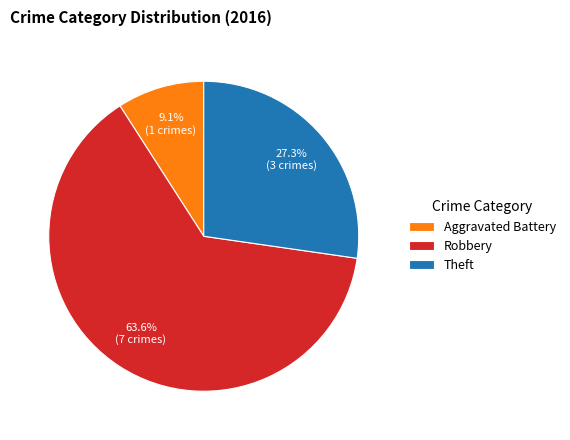

Which slice is the smallest?

Aggravated Battery